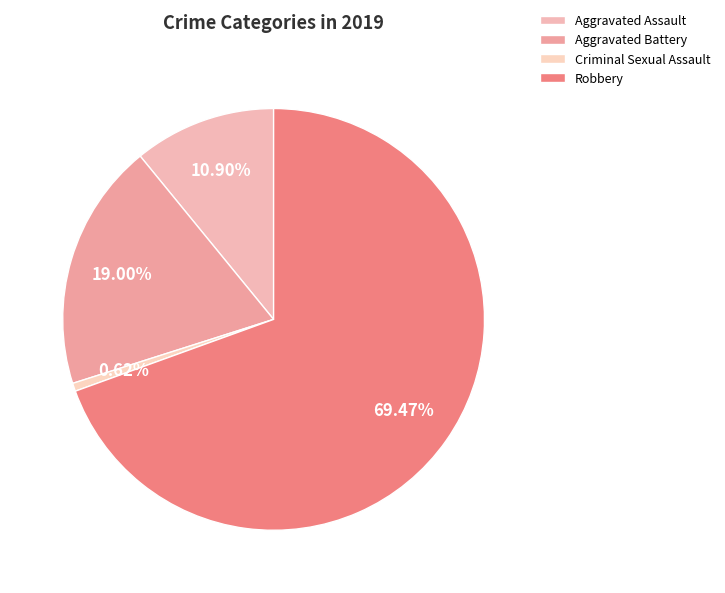

Count the number of slices in the pie.

4